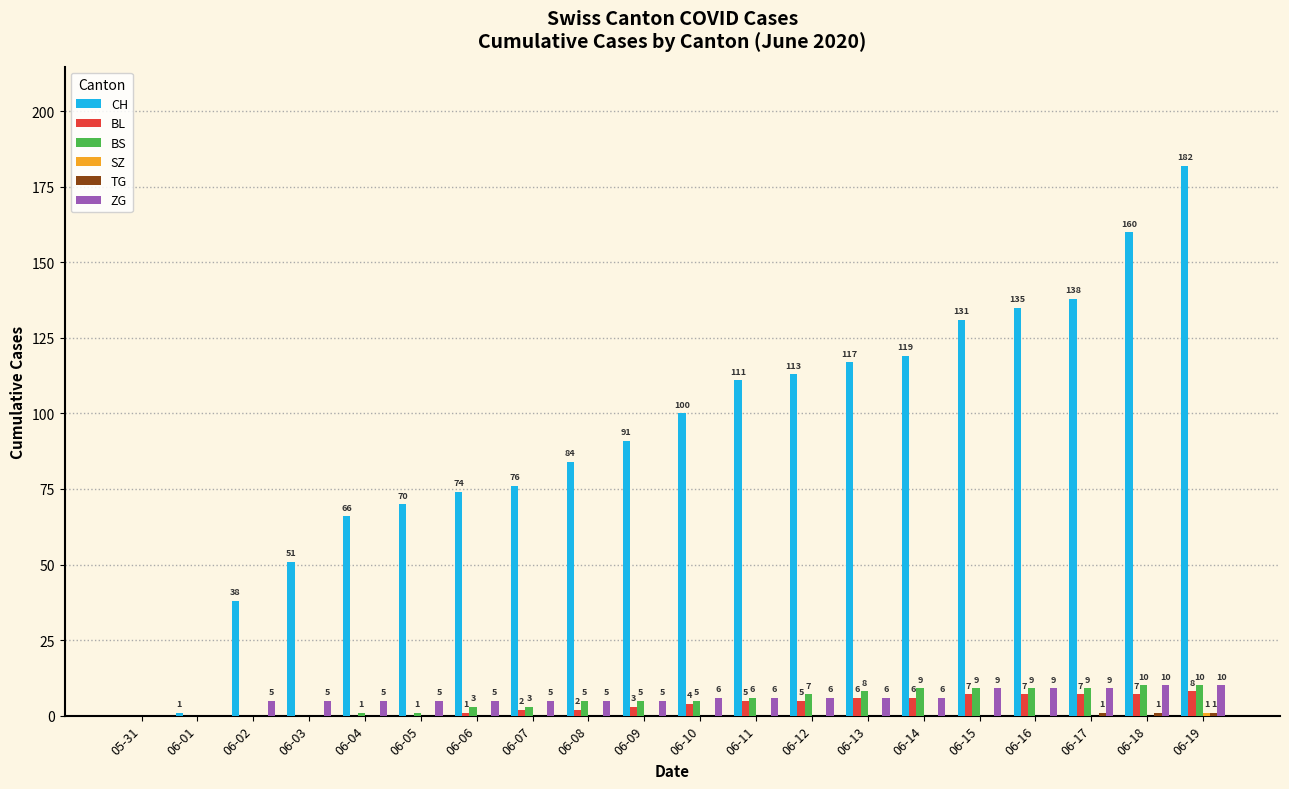

Is the value of BS at 06-03 greater than the value of CH at 06-18?

No